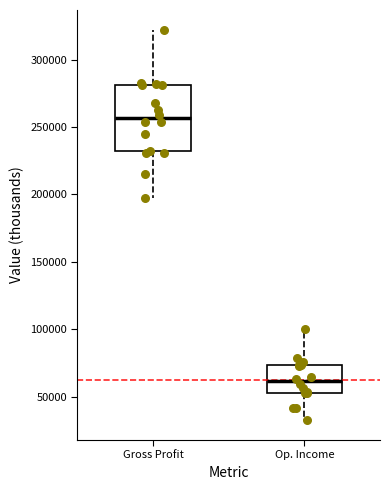

Where is the upper edge of the box for Gross Profit on the y-axis? The values are not printed on the chart, so give them approximately, as read against the axis.

280000